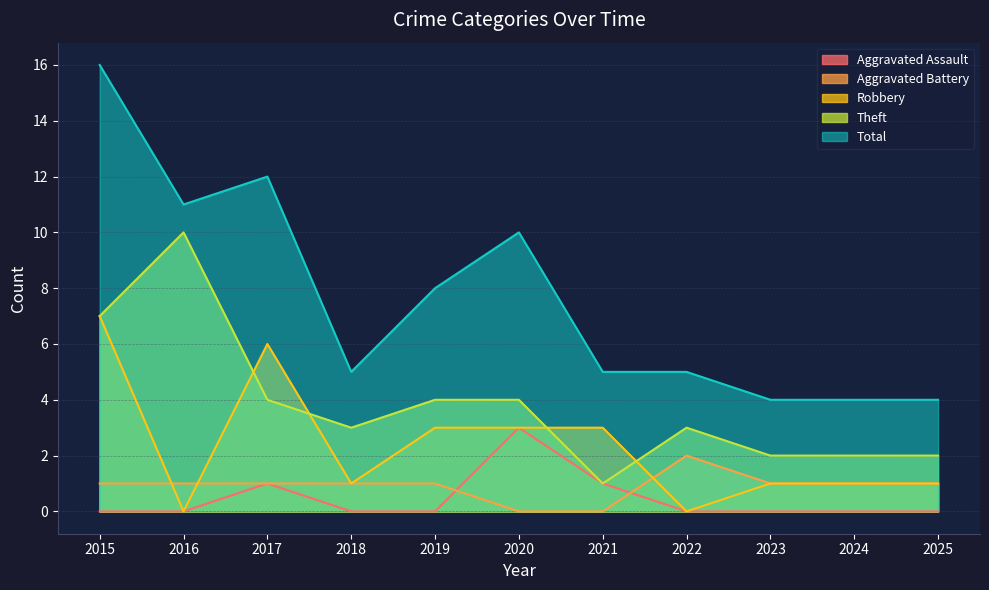

Reading left to right, what are all the values shown in this chart?

Aggravated Assault: 0	0	1	0	0	3	1	0	0	0	0
Aggravated Battery: 1	1	1	1	1	0	0	2	1	1	1
Robbery: 7	0	6	1	3	3	3	0	1	1	1
Theft: 7	10	4	3	4	4	1	3	2	2	2
Total: 16	11	12	5	8	10	5	5	4	4	4